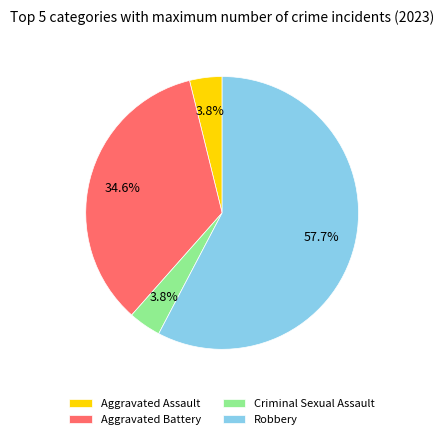

To the nearest percent, what percentage of the pie is Aggravated Assault?

4%